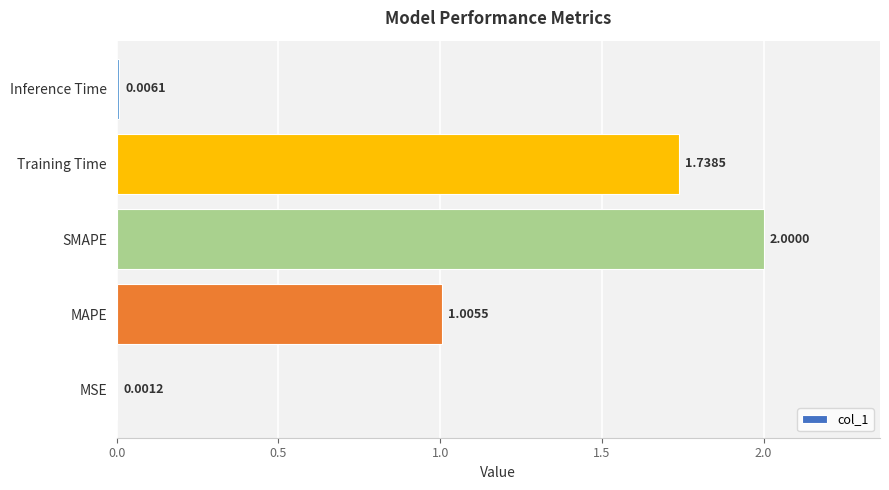

What is the sum of all values?

4.8